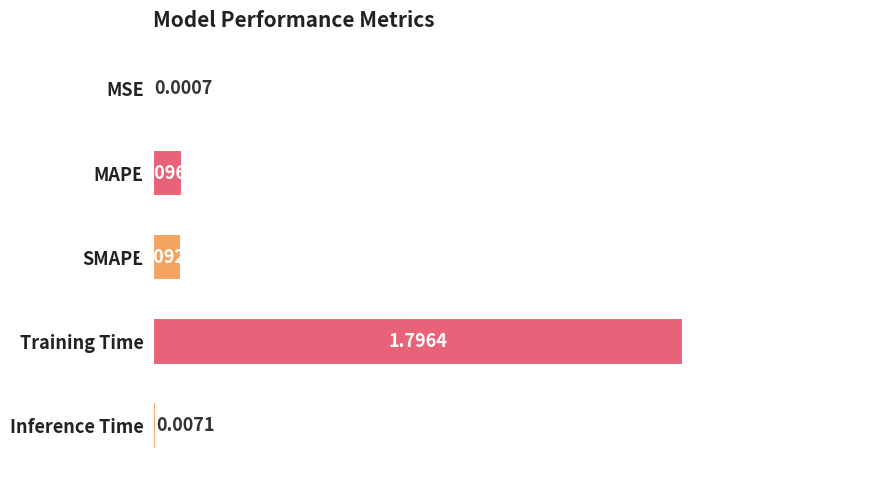

Does the chart contain stacked bars?

No